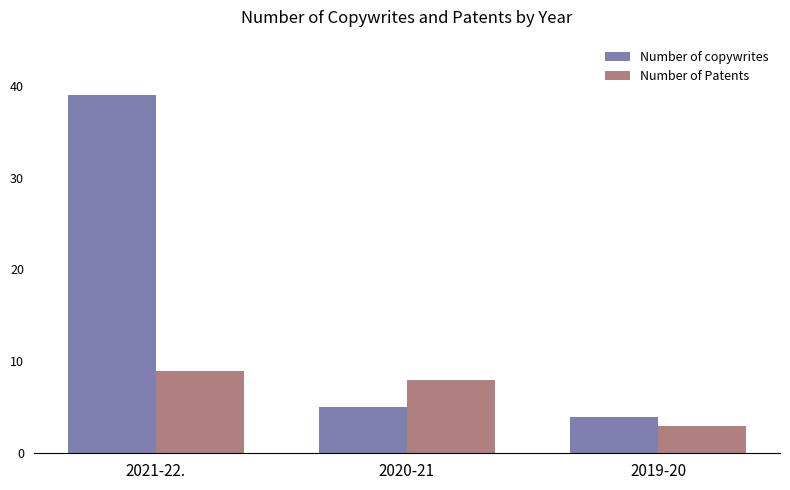

Which series has the largest total across all categories?

Number of copywrites